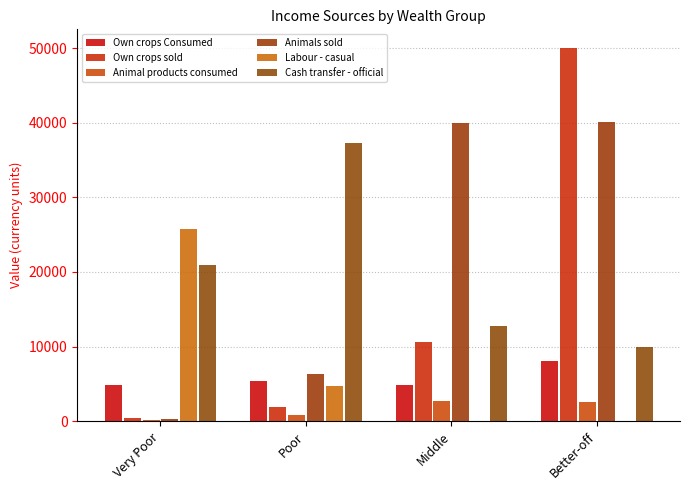

What is the value of the Own crops sold bar at the 3rd from the left?

10629.0